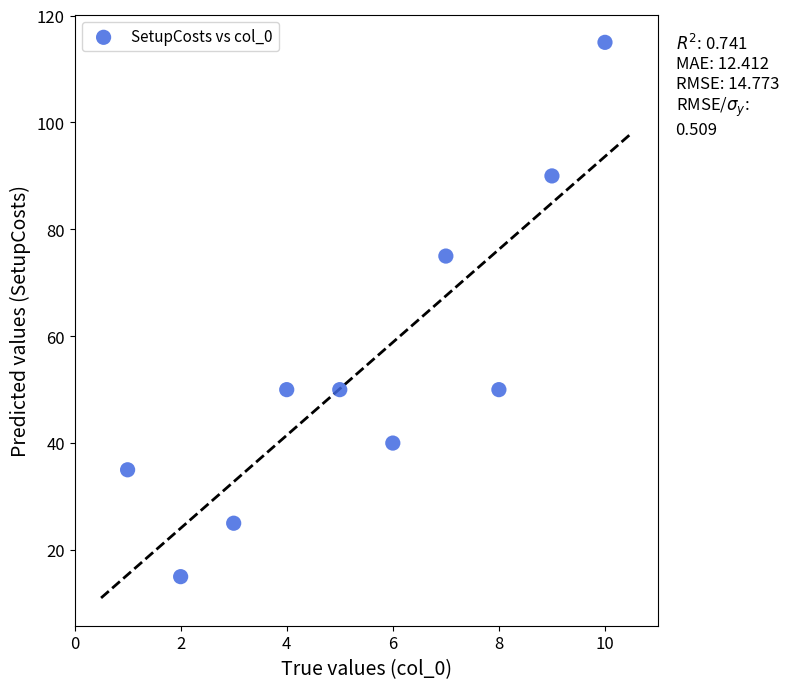

What is the range of Y values (max minus min)?

100